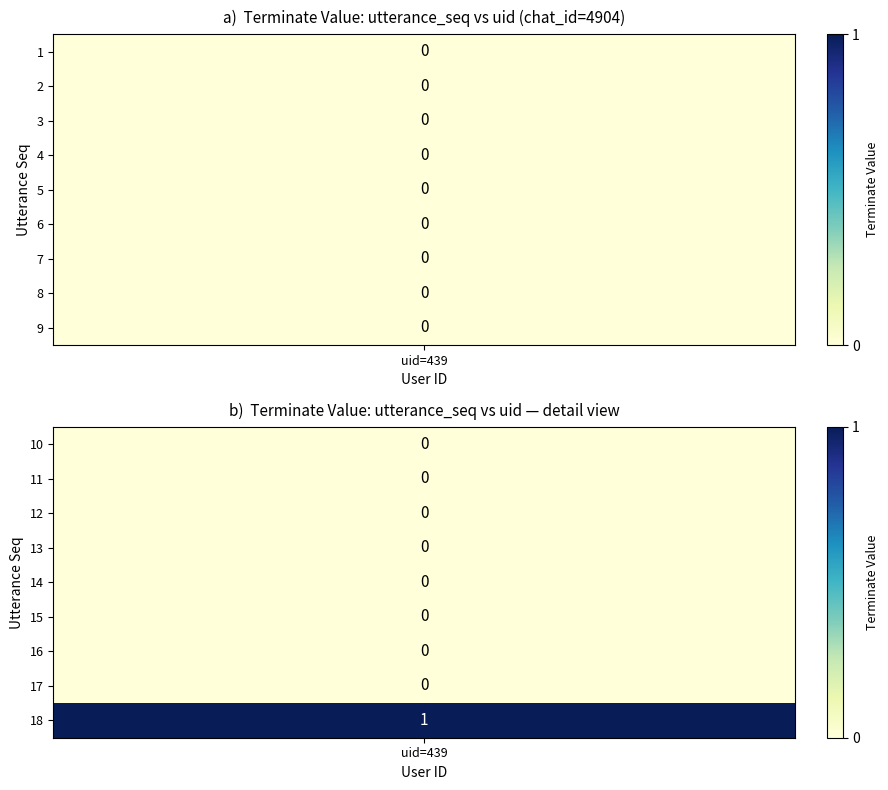

Which series has the widest spread of values?

1